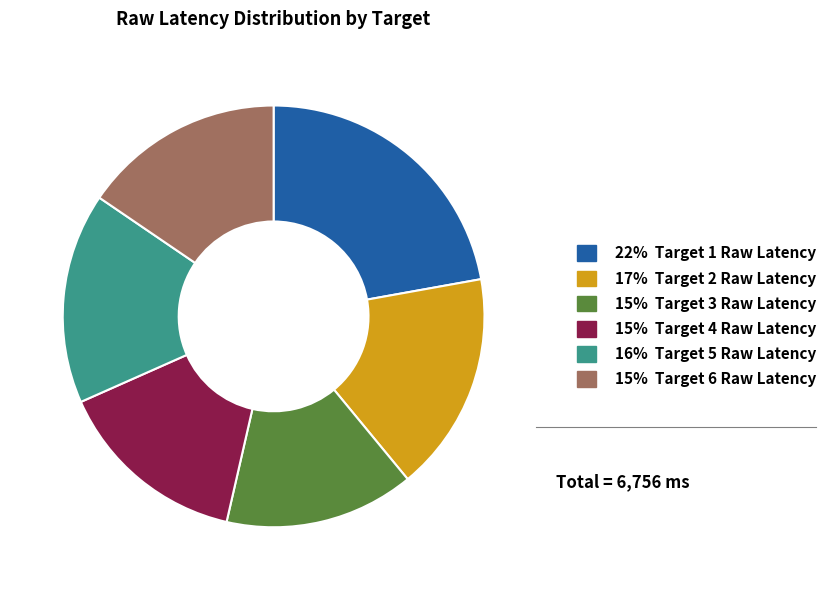

Is there any slice that represents more than half of the pie?

No